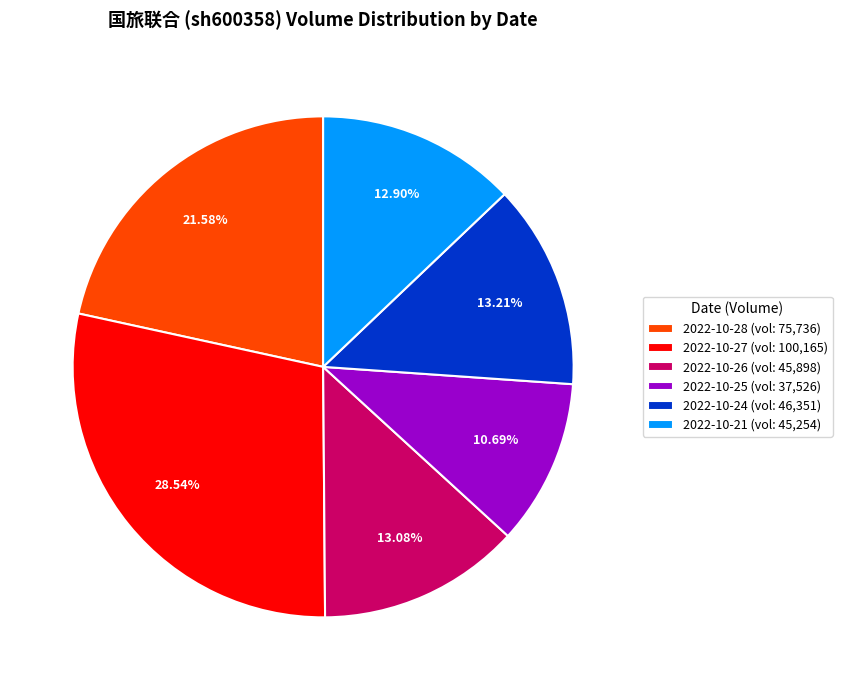

Is there a majority slice in this chart?

No